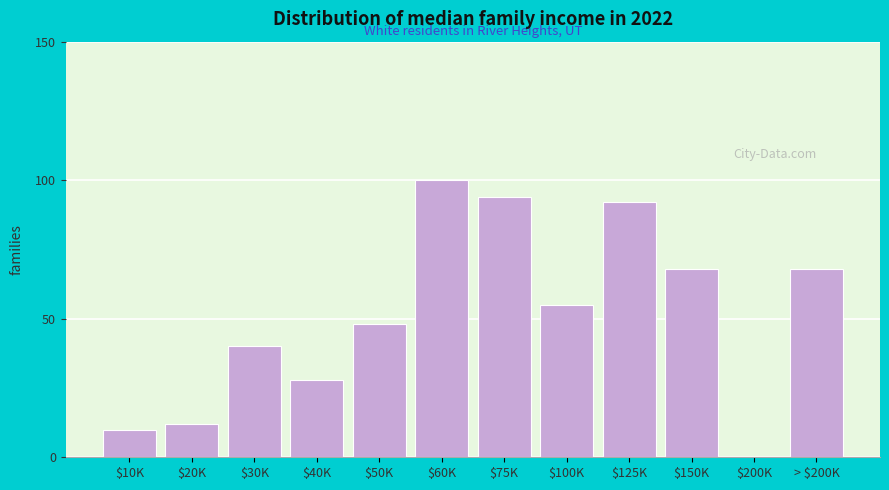

True or false: the data shows 48 at $50K.

True